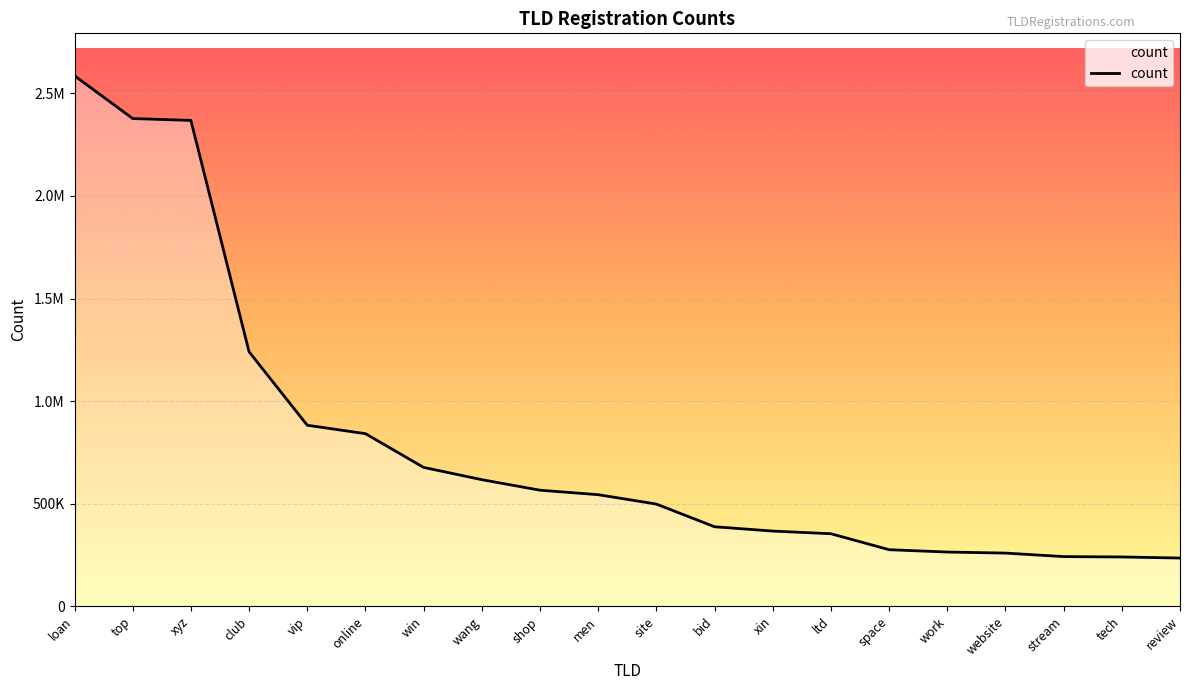

Does the chart have visible grid lines?

Yes